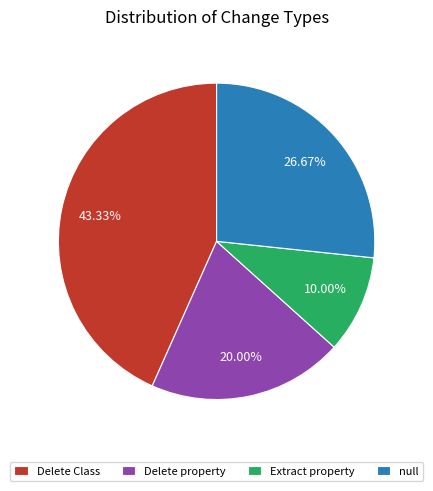

Which slice is the smallest?

Extract property